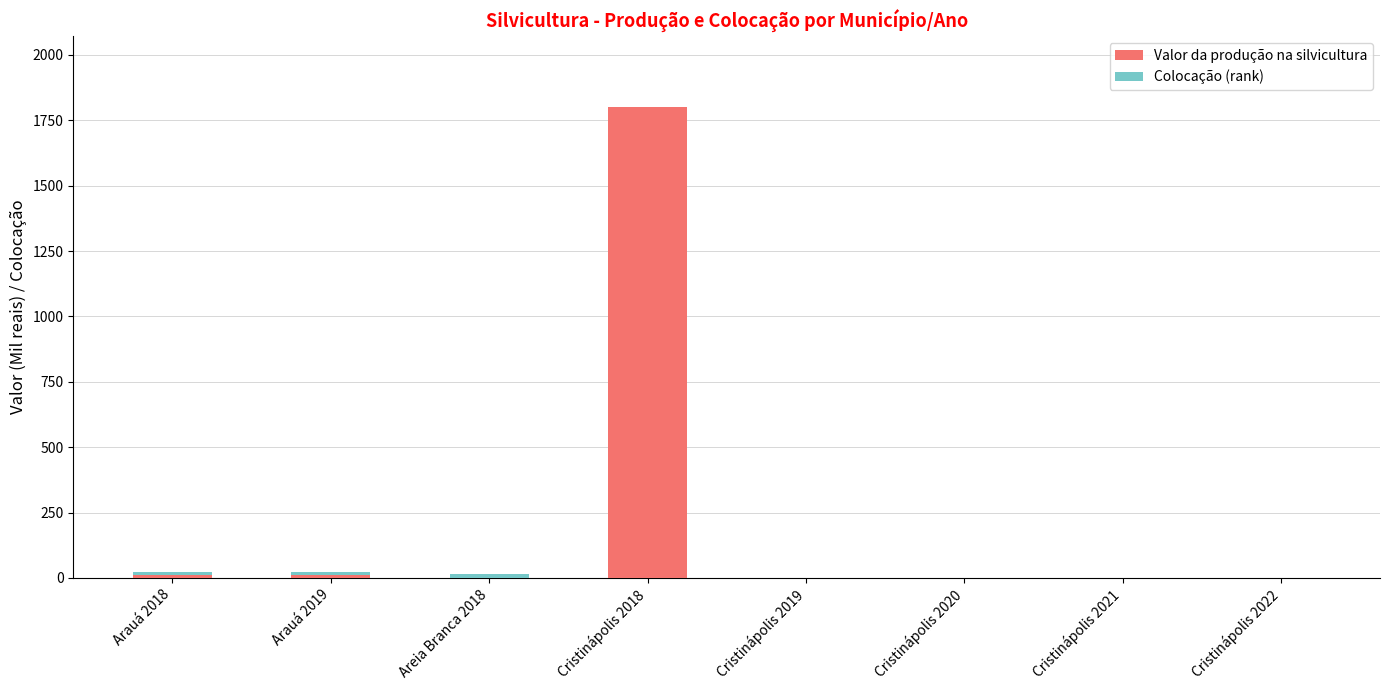

What is the sum of all Valor da produção na silvicultura values?

1824